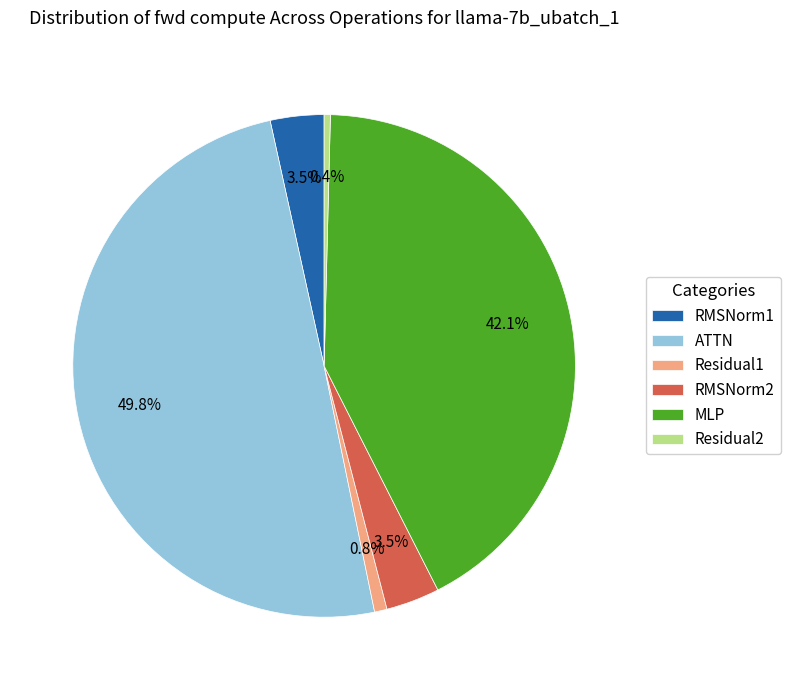

Is it true that Residual1 is 11% of the pie?

False